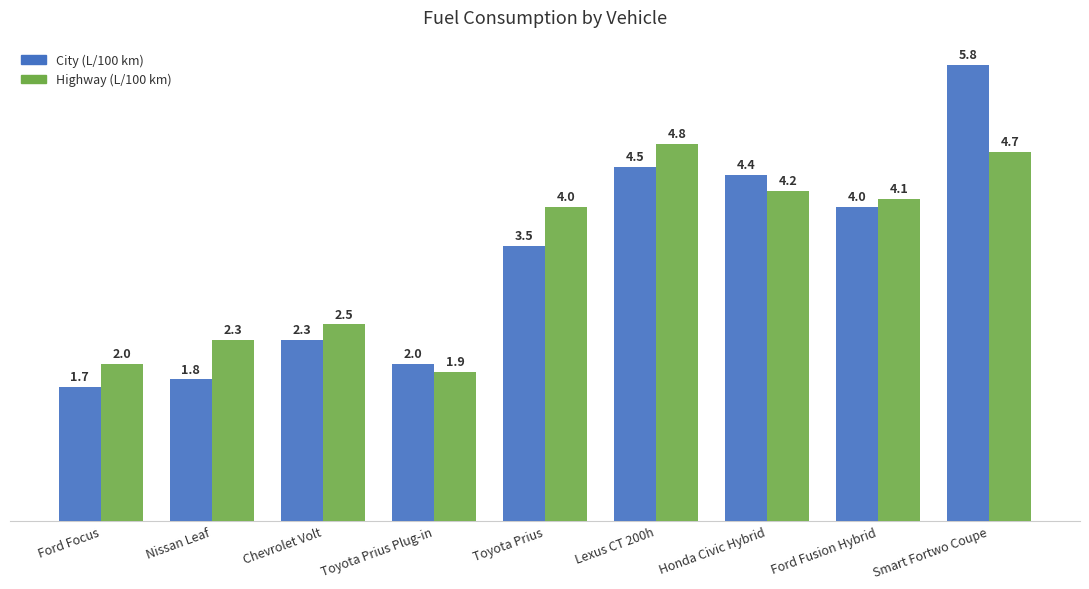

What is the label of the 6th bar from the left?

Lexus CT 200h